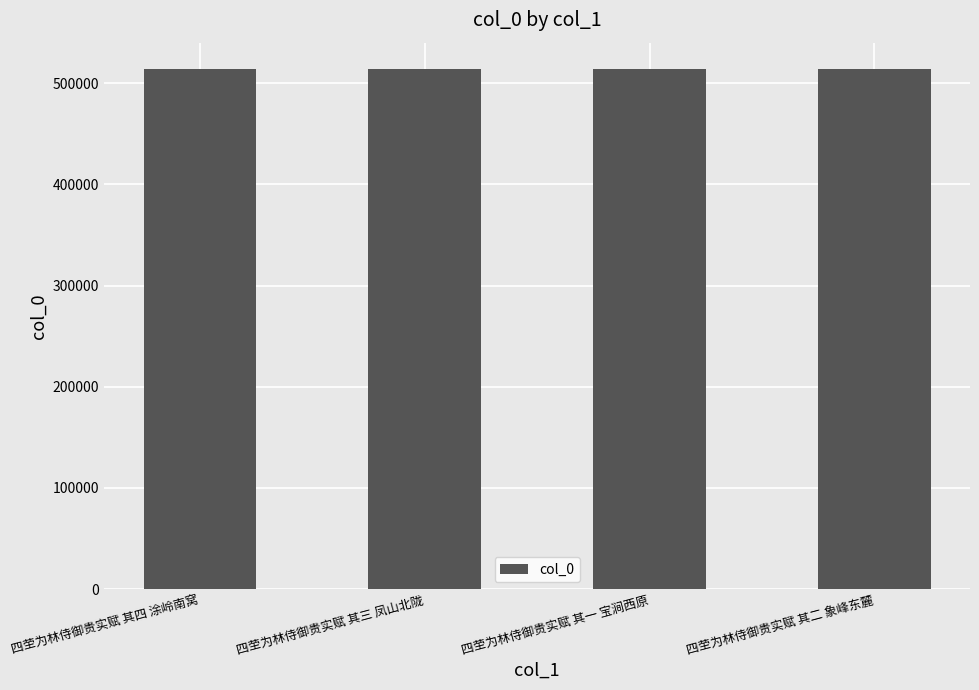

What is the difference between the second highest and minimum values?

2